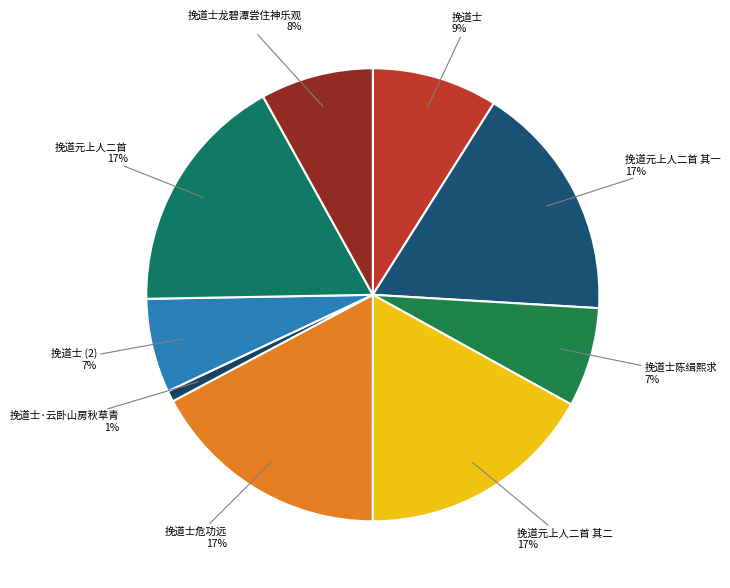

Is the sum of 挽道士危功远 and 挽道士陈缉熙求 greater than half?

No